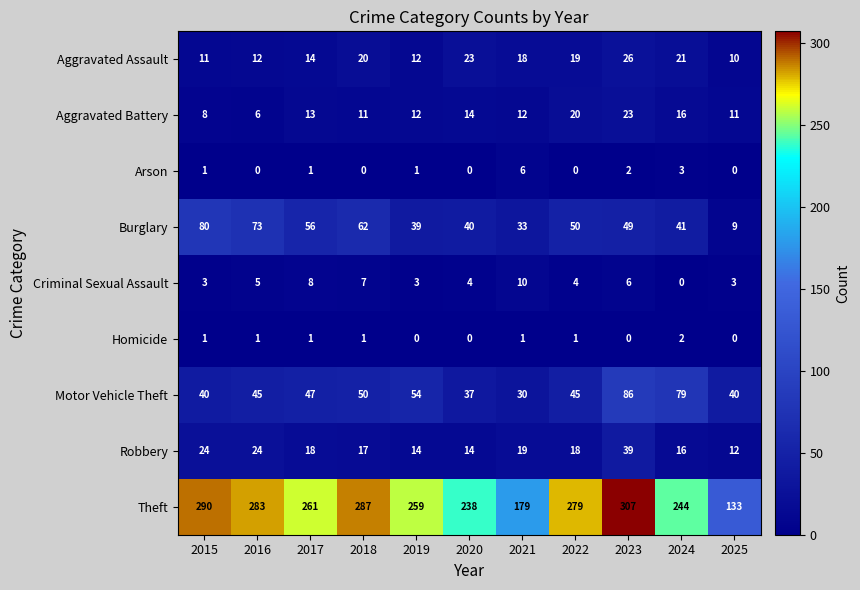

At which category is the sum across all series the highest?

2023